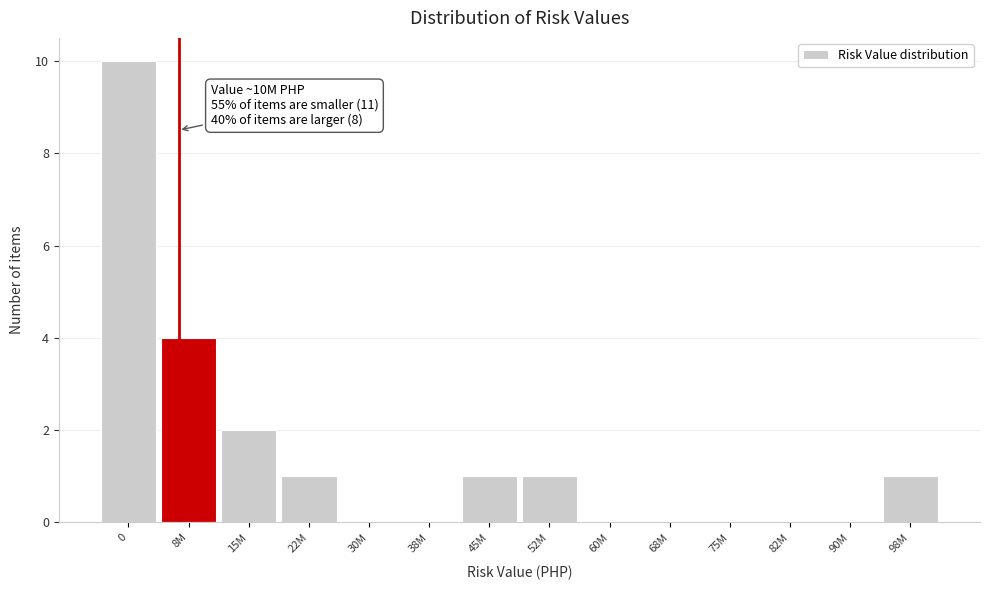

Reading left to right, list all the values displayed in this chart.

0=10	8M=4	15M=2	22M=1	30M=0	38M=0	45M=1	52M=1	60M=0	68M=0	75M=0	82M=0	90M=0	98M=1